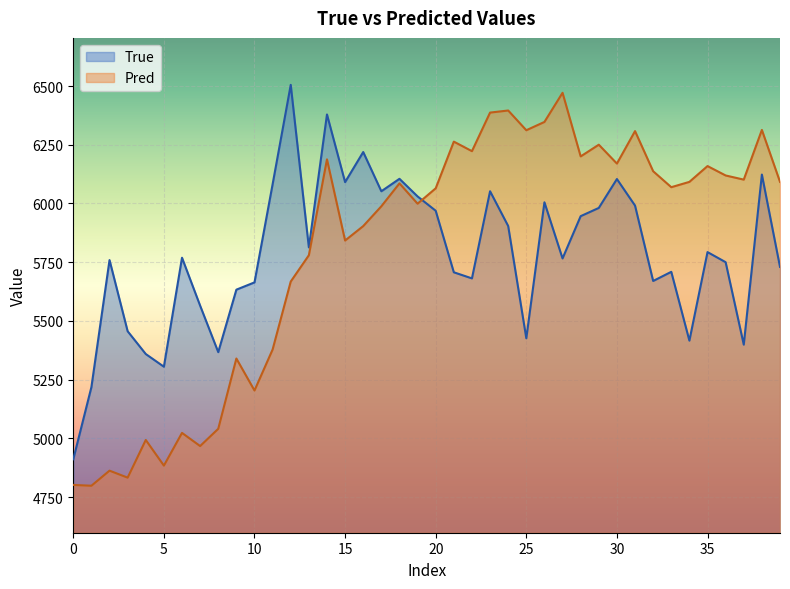

At which category is the sum across all series the highest?

14